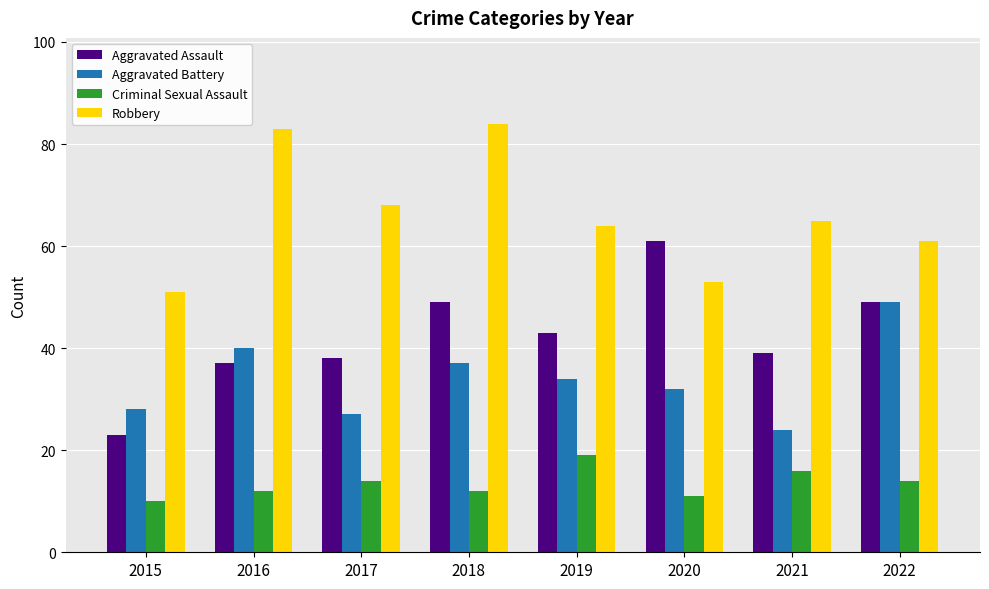

What is the difference between the highest and lowest values at 2021?

49